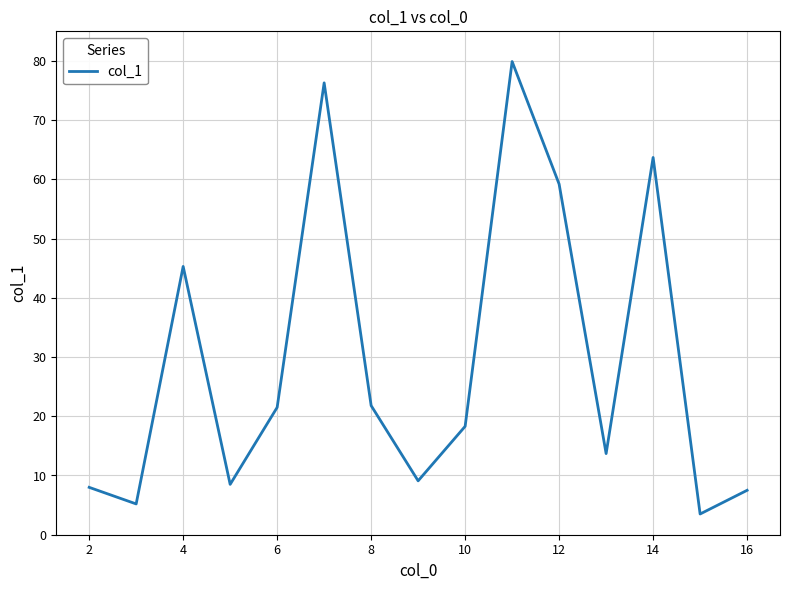

What is the difference between the maximum and minimum values?

76.4